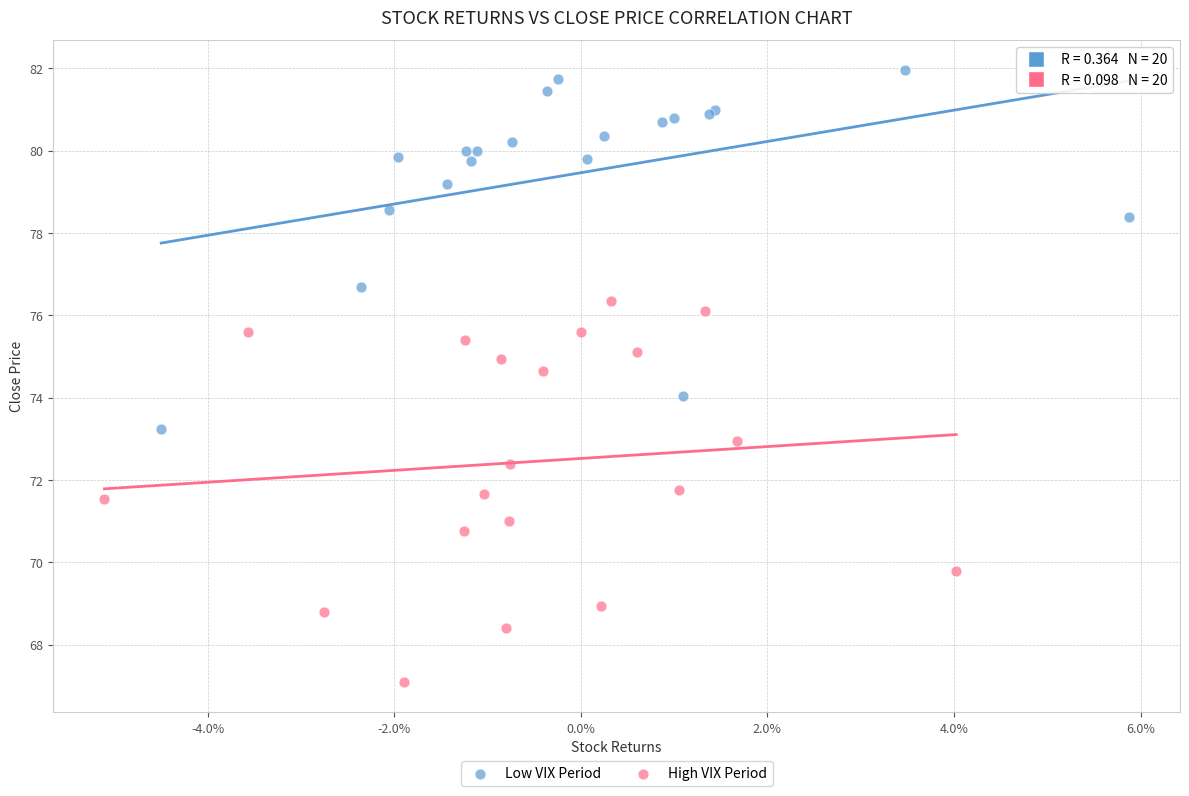

Which series contains the lowest Y value?

High VIX Period